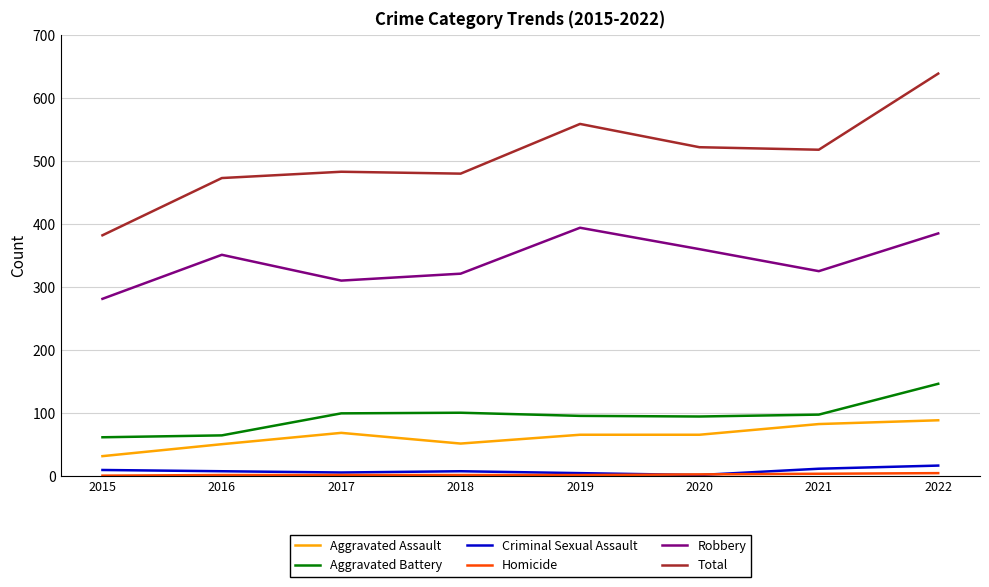

Which category has the highest value in the Aggravated Battery series?

2022